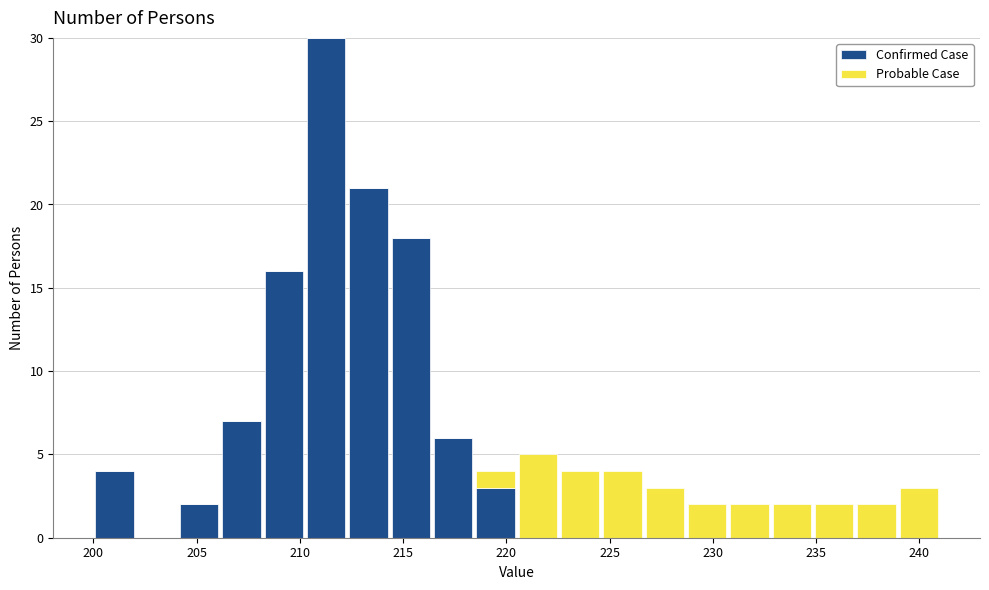

Reading left to right, list every stacked bar in this chart as the range it spans on the x-axis followed by its total height. Neither the bar edges nor the heights are printed on the chart, so give them approximately, as read against the axes.

200.0 to 202.0: 4
202.0 to 204.0: 0
204.0 to 206.0: 2
206.0 to 208.0: 7
208.0 to 210.0: 16
210.0 to 212.5: 30
212.5 to 214.5: 21
214.5 to 216.5: 18
216.5 to 218.5: 6
218.5 to 220.5: 4
220.5 to 222.5: 5
222.5 to 224.5: 4
224.5 to 226.5: 4
226.5 to 228.5: 3
228.5 to 230.5: 2
230.5 to 233.0: 2
233.0 to 235.0: 2
235.0 to 237.0: 2
237.0 to 239.0: 2
239.0 to 241.0: 3